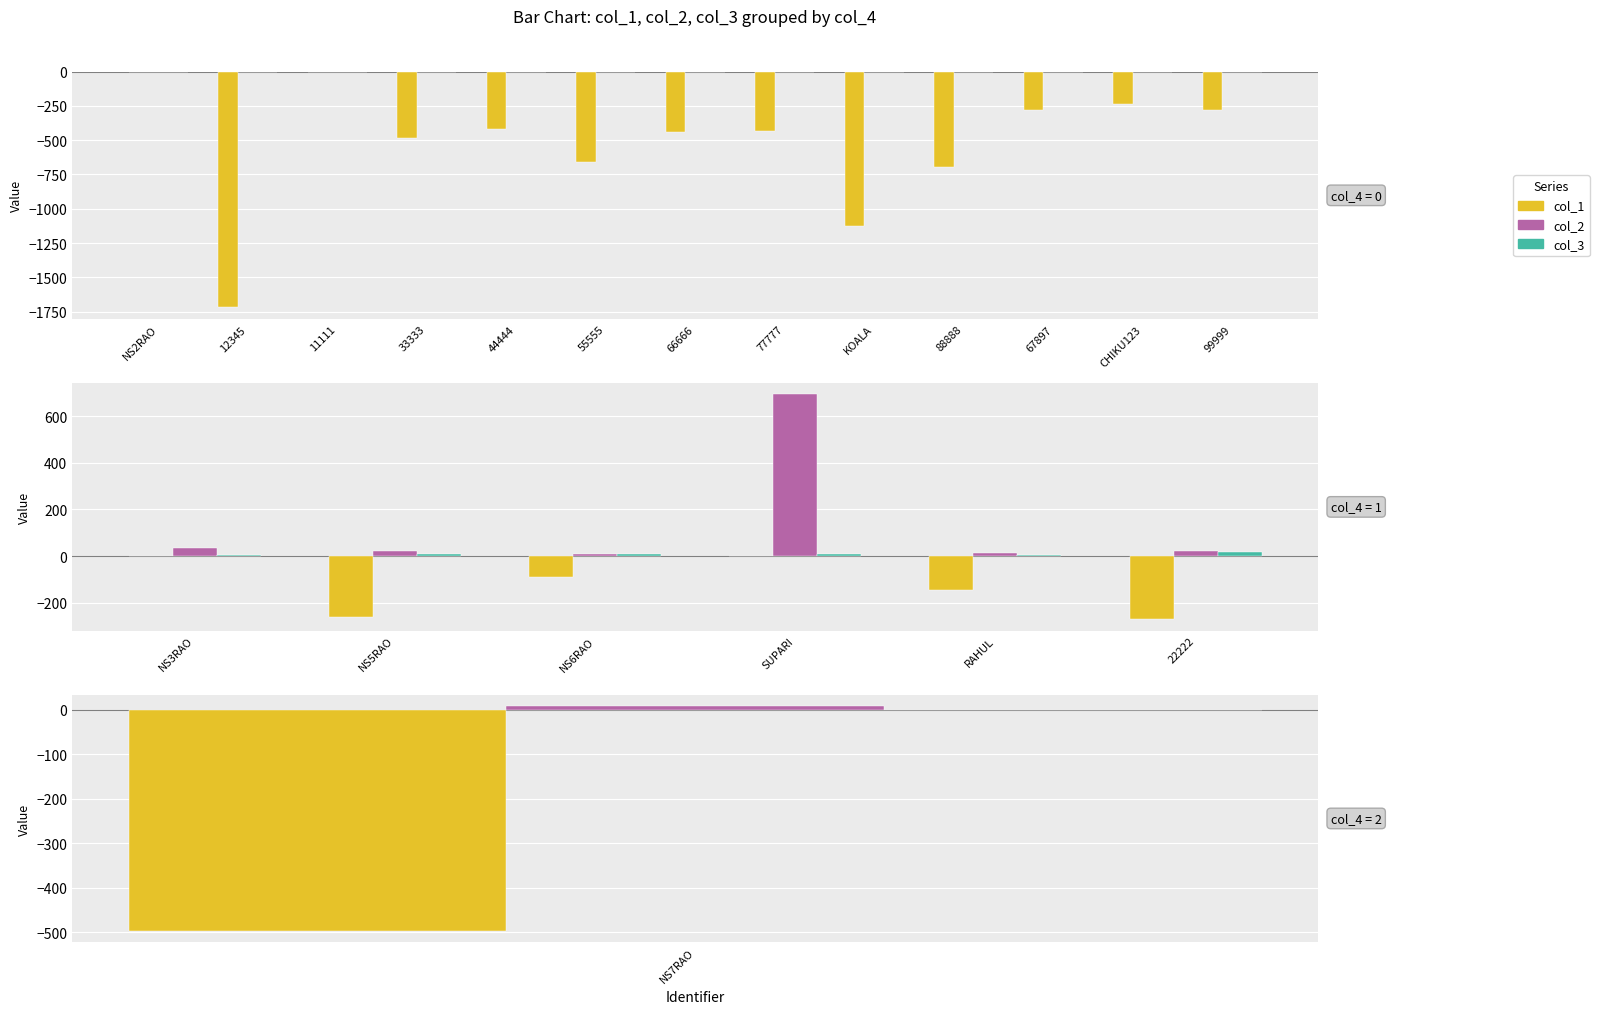

Between NS5RAO and SUPARI, which is larger?

SUPARI